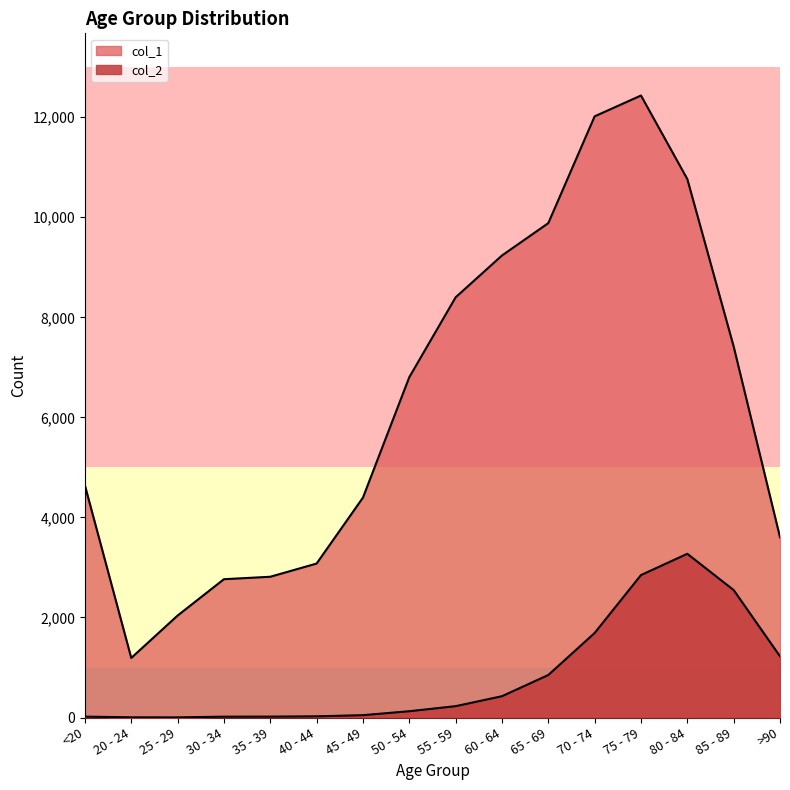

At which label does col_2 reach its minimum?

25 - 29